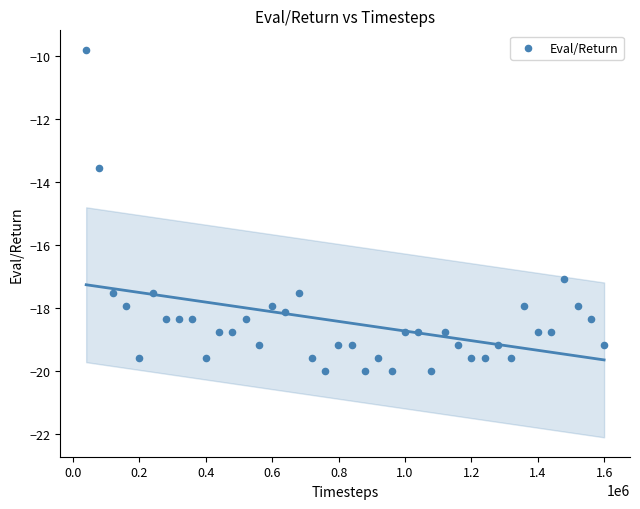

What is the range of X values (max minus min)?

1559354.0